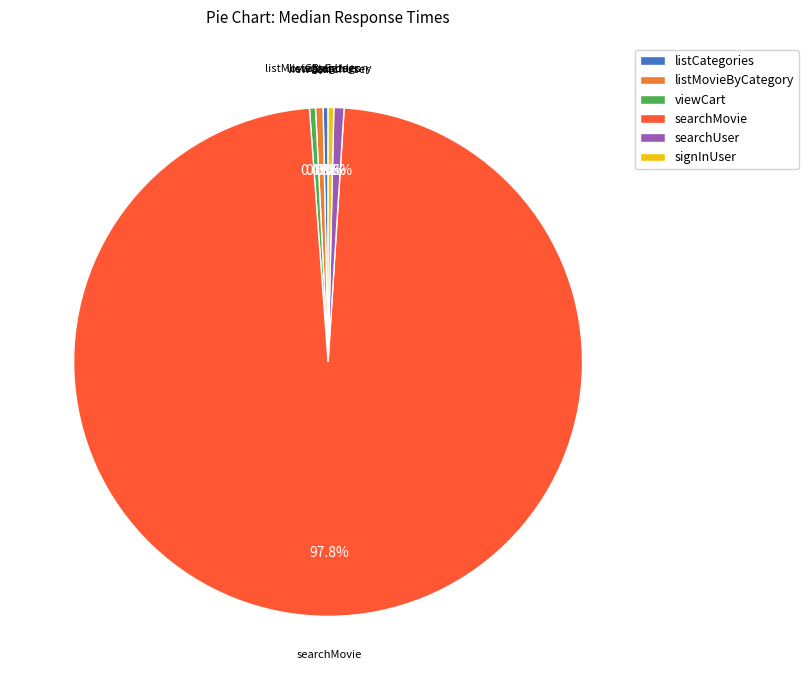

Is it true that viewCart is 14% of the pie?

False